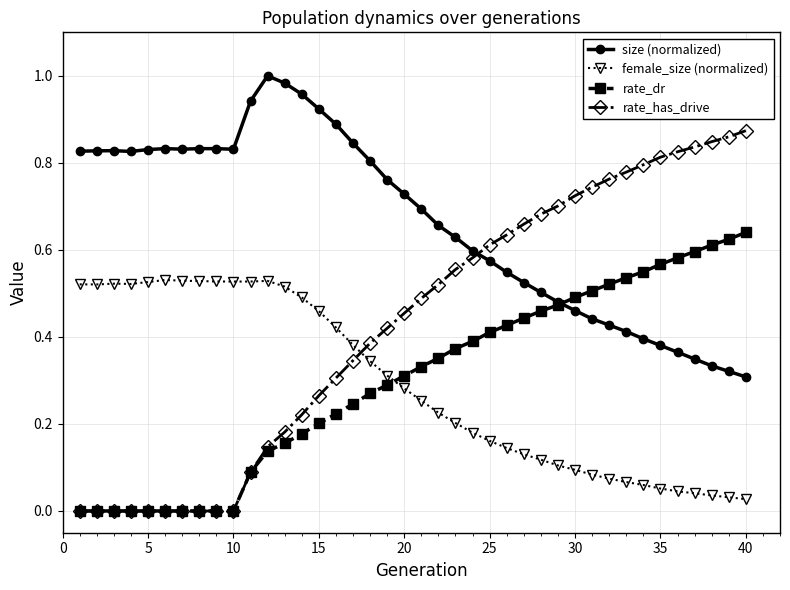

Which series has the widest spread of values?

rate_has_drive